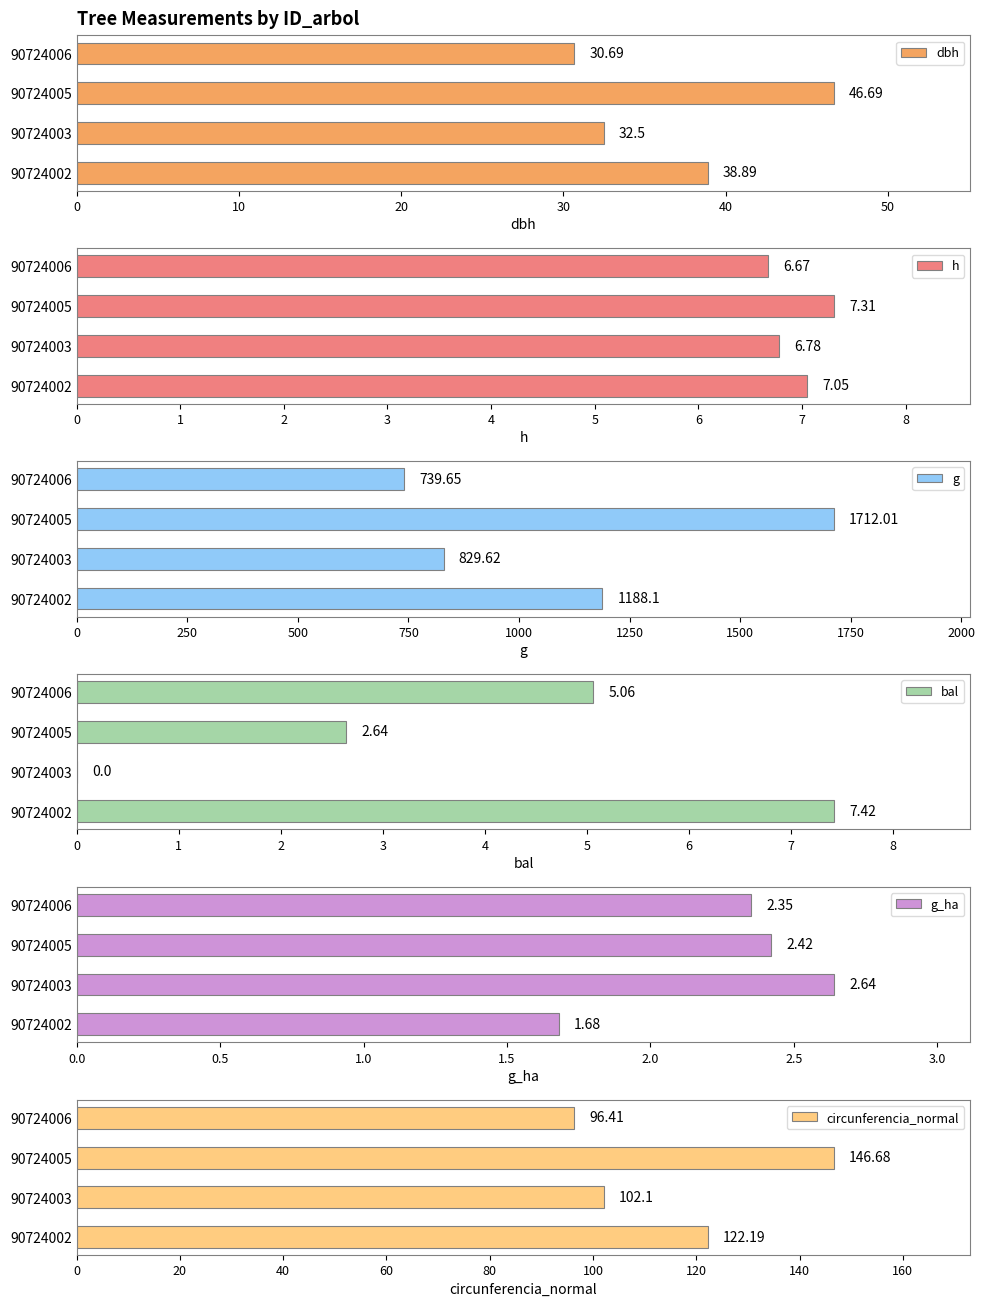

List the labels in order of dbh value, smallest first.

90724006, 90724003, 90724002, 90724005